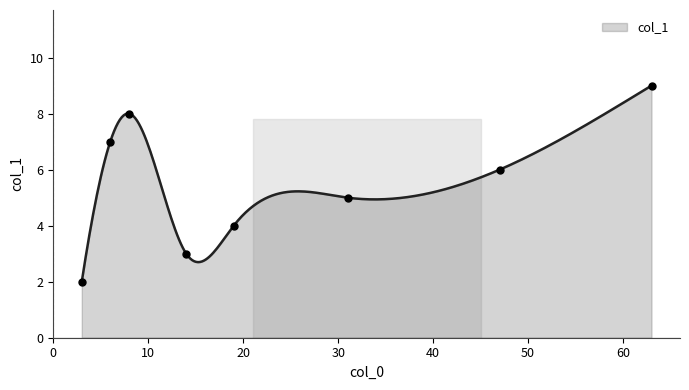

What is the change in value from 6 to 31?

-2